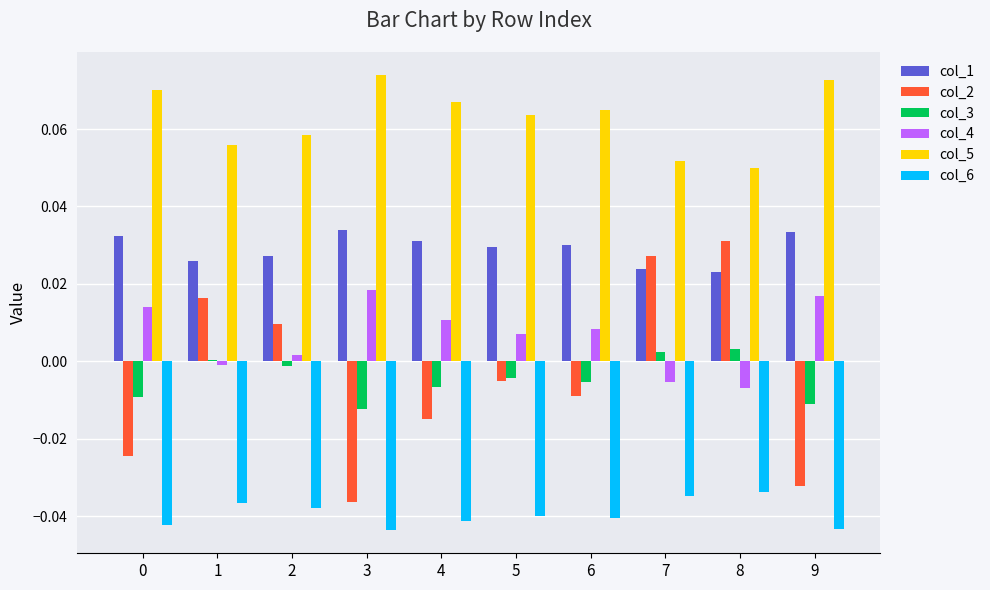

The value of col_5 at 4 is 0.0. True or false?

False